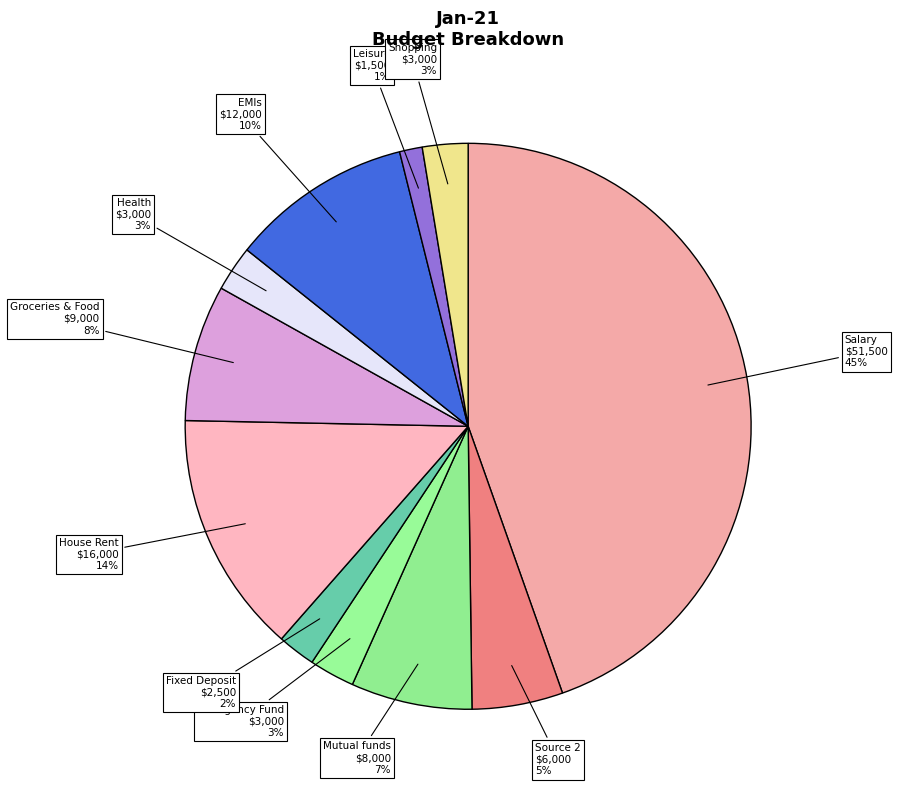

Is there a majority slice in this chart?

No